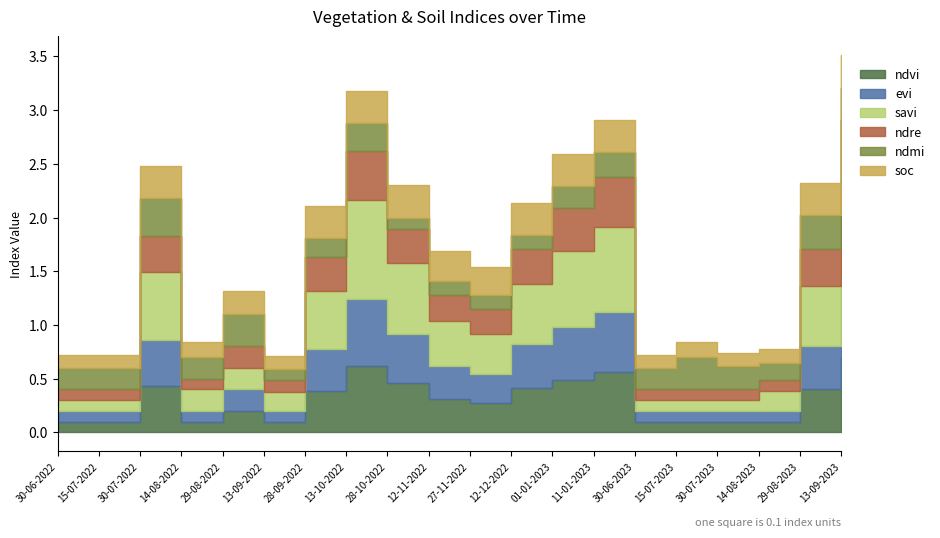

What value does the ndmi series have at 11-01-2023?

0.2